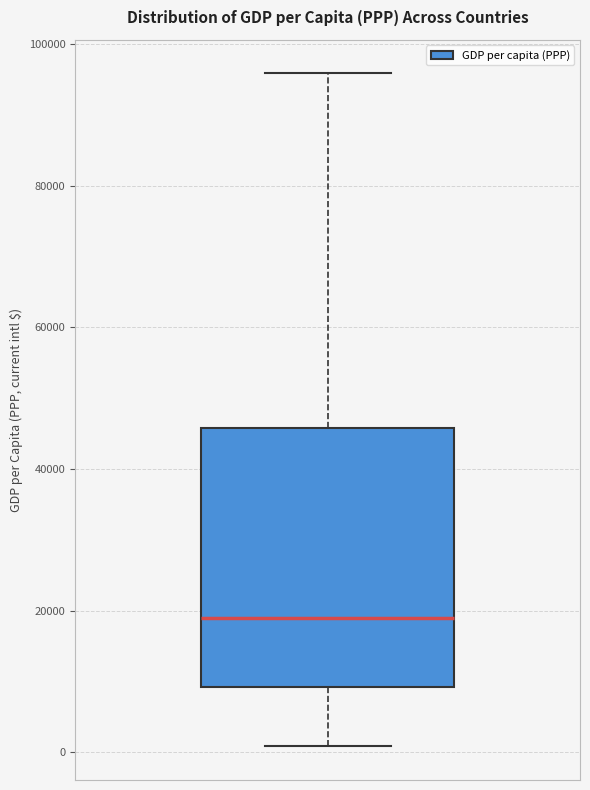

Read this box plot against the y-axis: the position of the median line, the range covered by the box, and the ends of both whiskers. The values are not printed on the chart, so give them approximately, as read against the axis.

median 18000, box 10000 to 46000, whiskers 0 to 96000